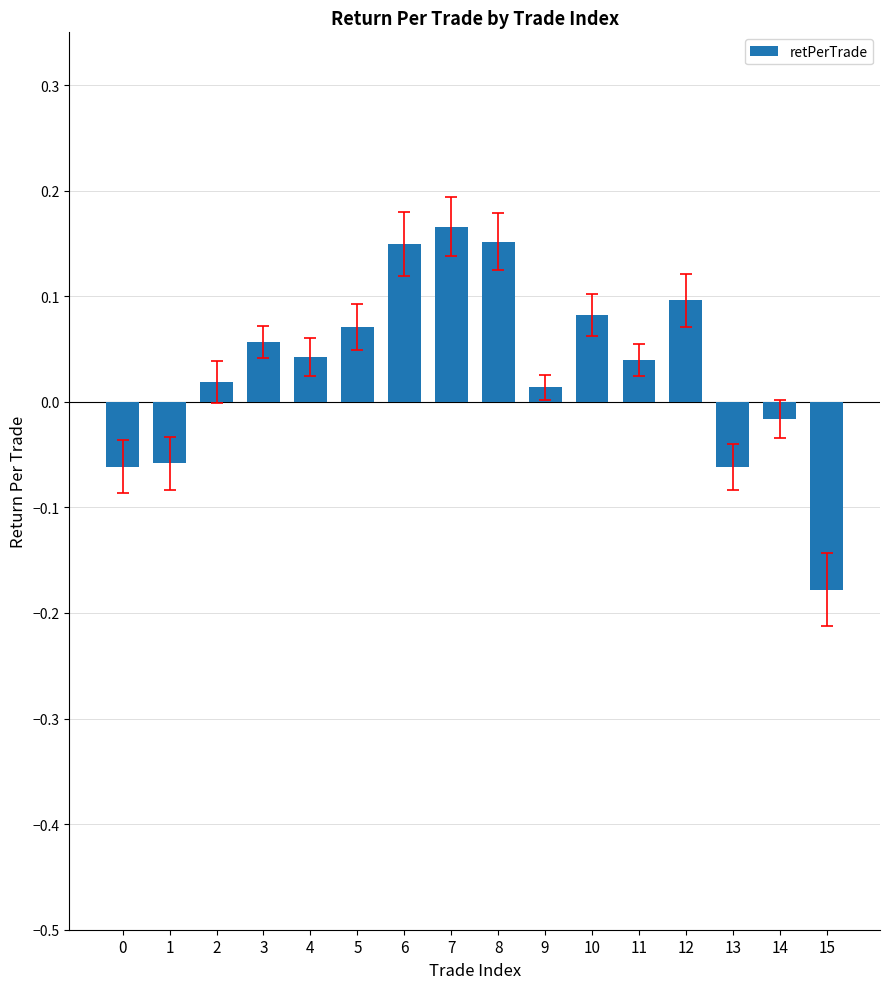

True or false: the data shows 0.1 at 10.

True